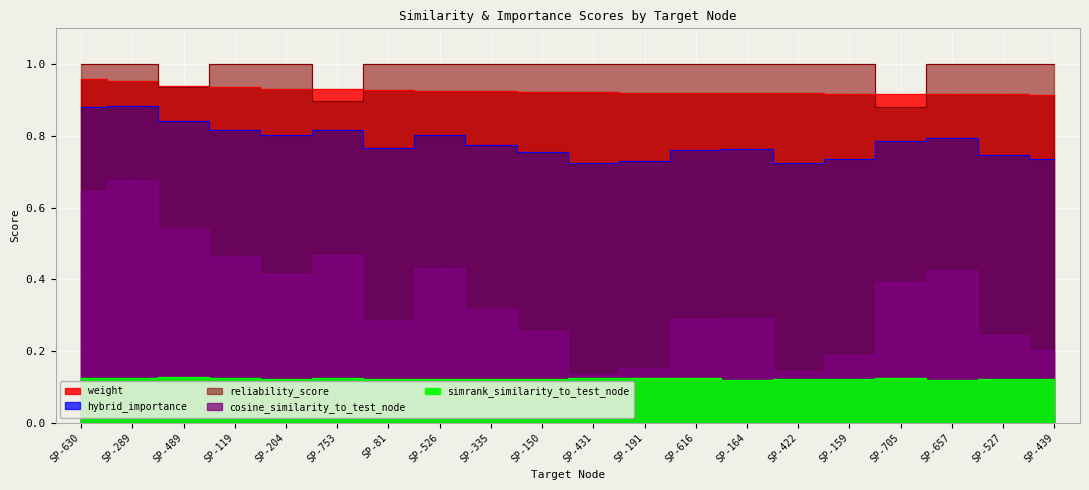

At which label is cosine_similarity_to_test_node closest to 0?

SP-431